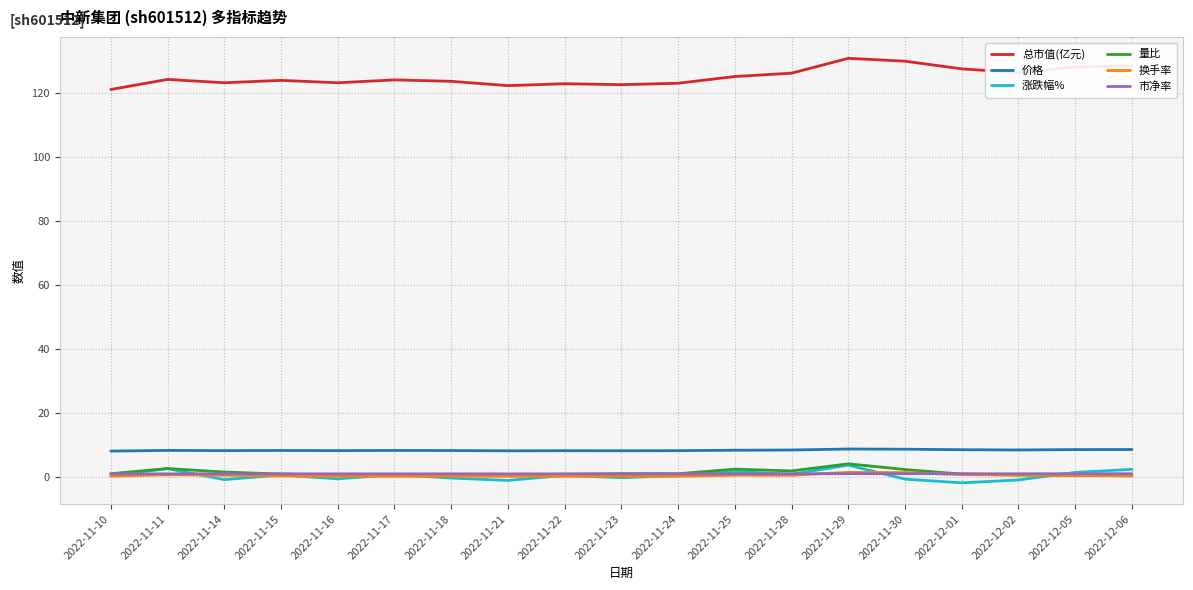

True or false: 涨跌幅% has a value of 0.6 at 2022-11-15.

True